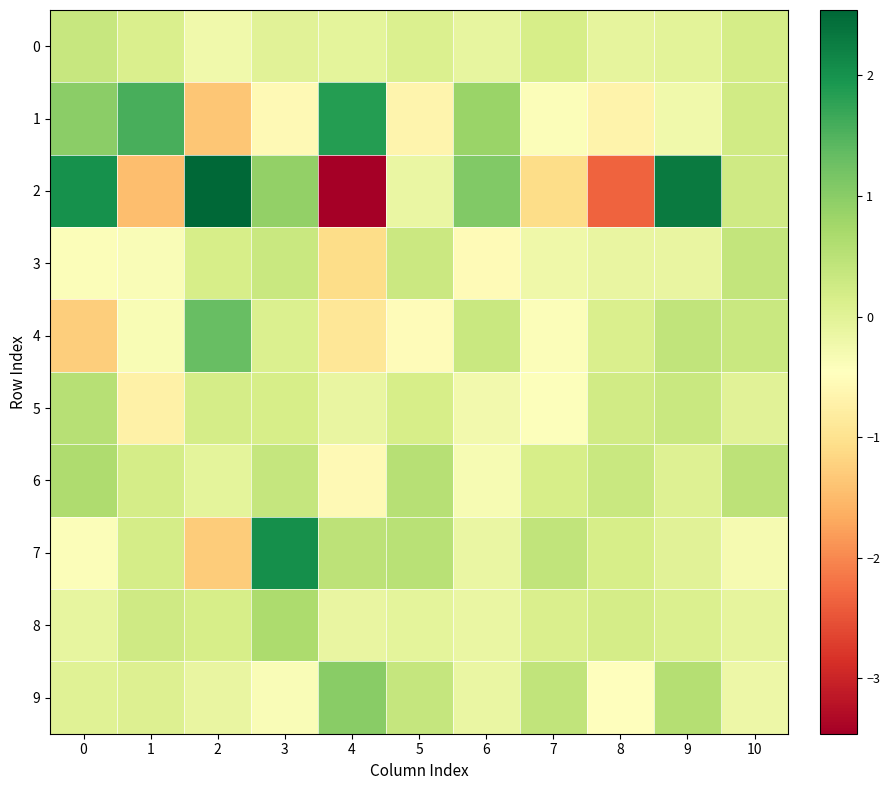

Reading left to right, transcribe all the data shown in this chart.

0: 0=0.4	1=0.1	2=-0.2	3=0.0	4=-0.0	5=0.1	6=-0.1	7=0.2	8=-0.1	9=-0.0	10=0.2
1: 0=1.0	1=1.6	2=-1.4	3=-0.6	4=1.9	5=-0.7	6=0.8	7=-0.4	8=-0.7	9=-0.2	10=0.2
2: 0=2.0	1=-1.4	2=2.5	3=0.9	4=-3.5	5=-0.1	6=1.1	7=-1.1	8=-2.4	9=2.3	10=0.2
3: 0=-0.4	1=-0.4	2=0.2	3=0.3	4=-1.1	5=0.3	6=-0.5	7=-0.2	8=-0.1	9=-0.1	10=0.4
4: 0=-1.3	1=-0.4	2=1.3	3=0.1	4=-0.9	5=-0.5	6=0.3	7=-0.4	8=0.1	9=0.4	10=0.3
5: 0=0.5	1=-0.7	2=0.2	3=0.2	4=-0.1	5=0.2	6=-0.3	7=-0.4	8=0.2	9=0.3	10=-0.0
6: 0=0.6	1=0.2	2=-0.1	3=0.4	4=-0.6	5=0.5	6=-0.3	7=0.2	8=0.3	9=0.1	10=0.5
7: 0=-0.4	1=0.2	2=-1.3	3=2.0	4=0.5	5=0.5	6=-0.1	7=0.4	8=0.2	9=-0.0	10=-0.3
8: 0=-0.1	1=0.3	2=0.2	3=0.7	4=-0.1	5=-0.0	6=-0.1	7=0.1	8=0.2	9=0.1	10=-0.1
9: 0=0.0	1=0.1	2=-0.1	3=-0.4	4=1.0	5=0.4	6=-0.2	7=0.4	8=-0.5	9=0.6	10=-0.2